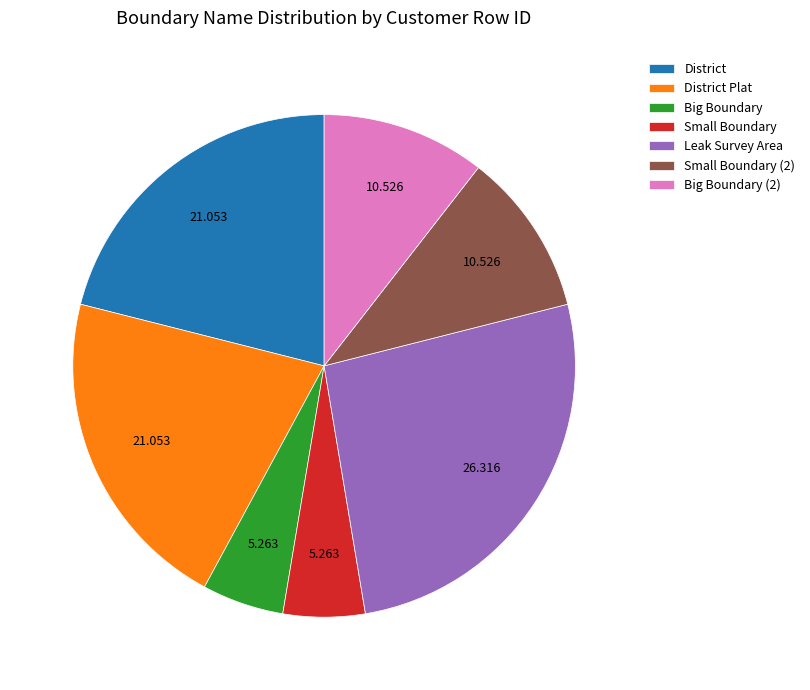

What is the ratio of the value at Big Boundary (2) to the value at District Plat?

0.5